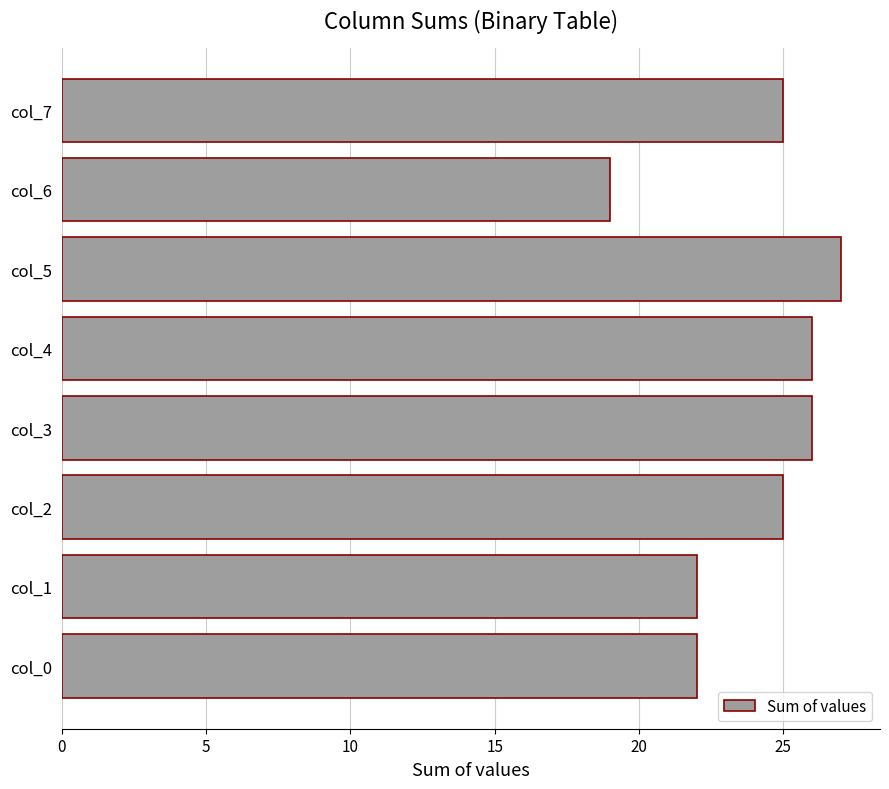

Is it true that the value at col_3 is 7?

False